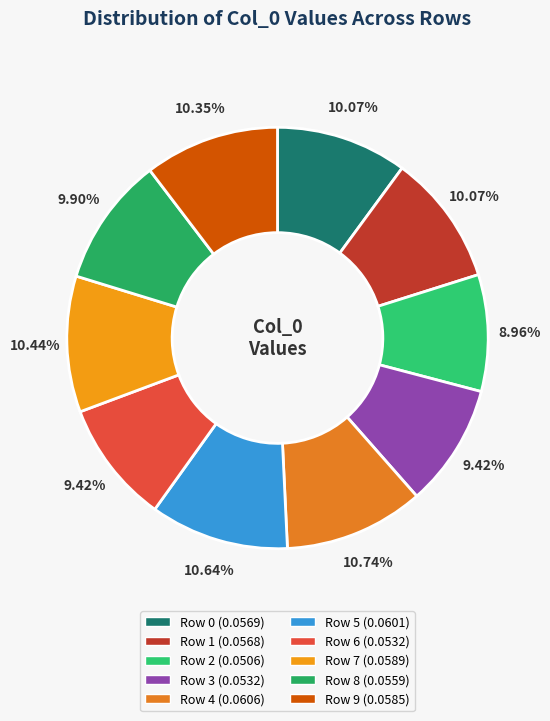

Is there any slice that represents more than half of the pie?

No